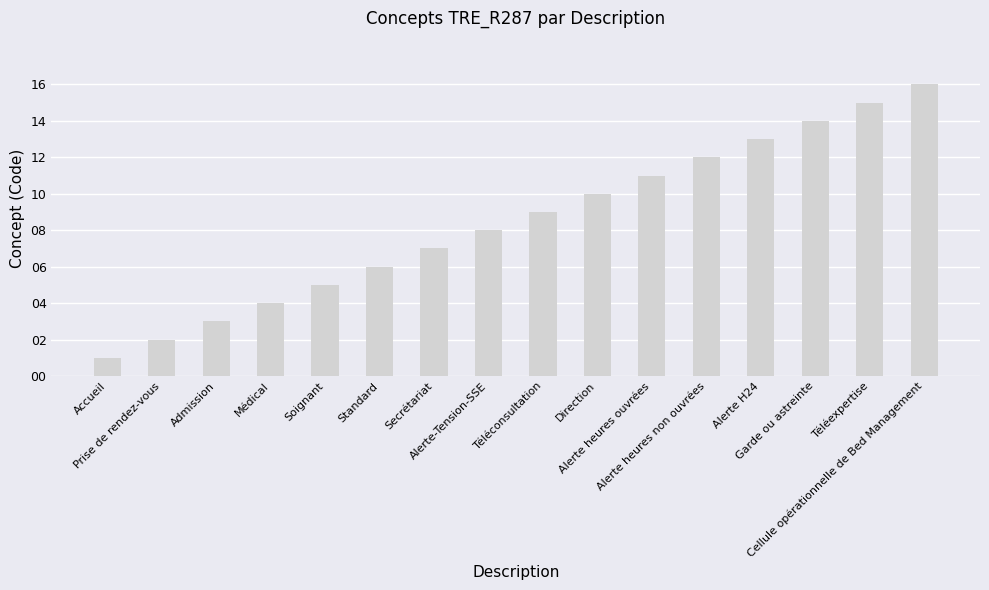

Reading left to right, transcribe all the data shown in this chart.

Accueil=1	Prise de rendez-vous=2	Admission=3	Médical=4	Soignant=5	Standard=6	Secrétariat=7	Alerte-Tension-SSE=8	Téléconsultation=9	Direction=10	Alerte heures ouvrées=11	Alerte heures non ouvrées=12	Alerte H24=13	Garde ou astreinte=14	Téléexpertise=15	Cellule opérationnelle de Bed Management=16